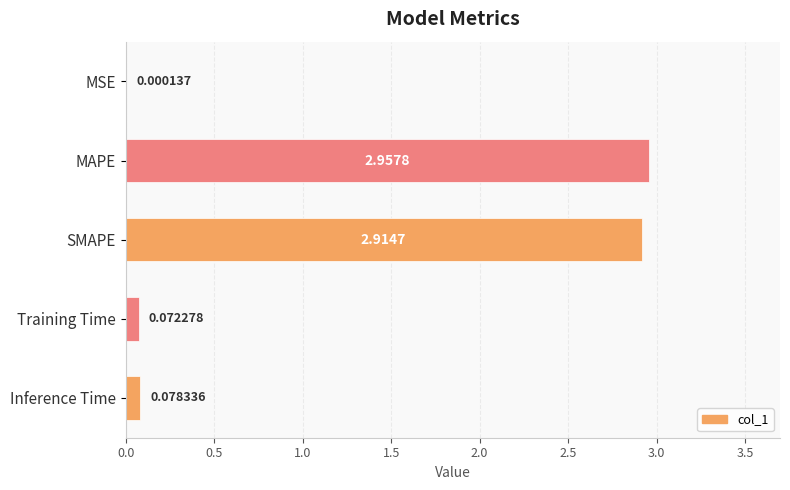

Between SMAPE and Training Time, which is larger?

SMAPE